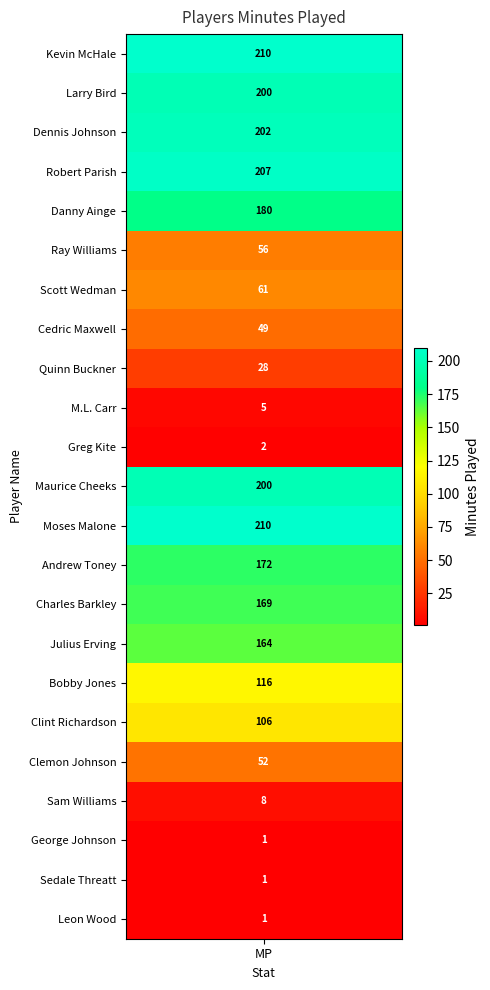

What is the sum of all values?

2400